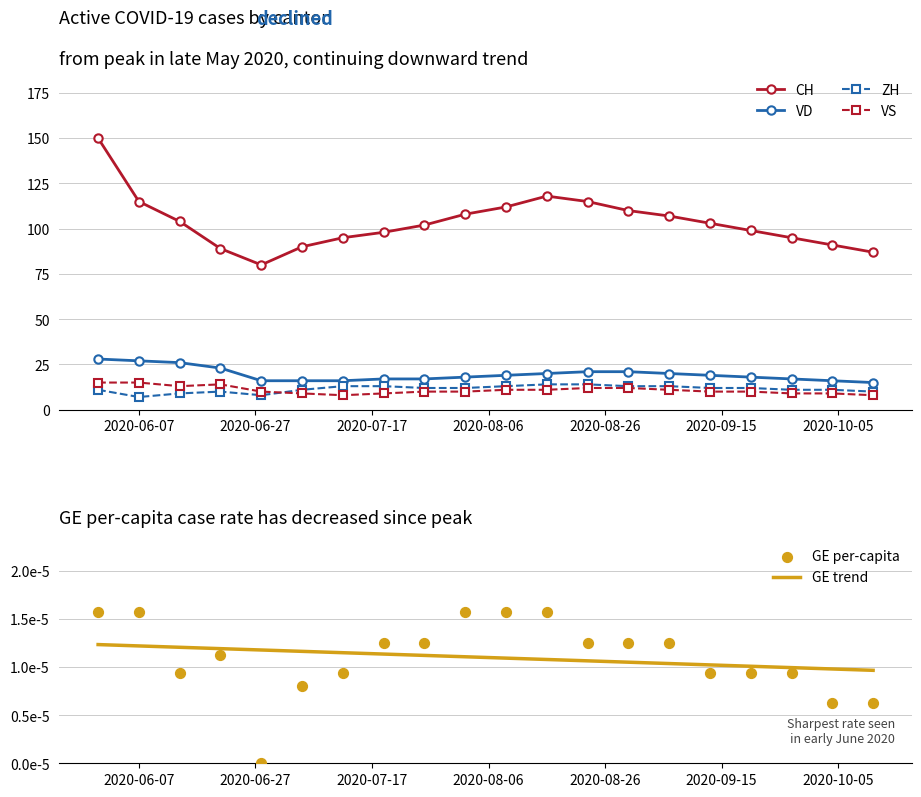

What are all the series names shown in the legend?

CH, VD, ZH, VS, GE trend, GE per-capita